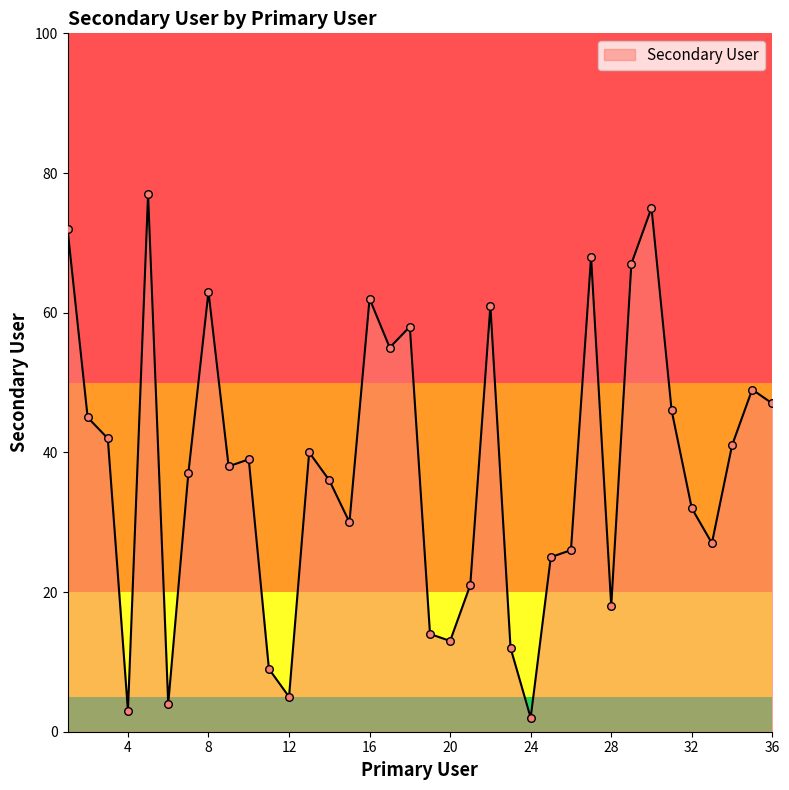

What is the greatest value displayed?

77